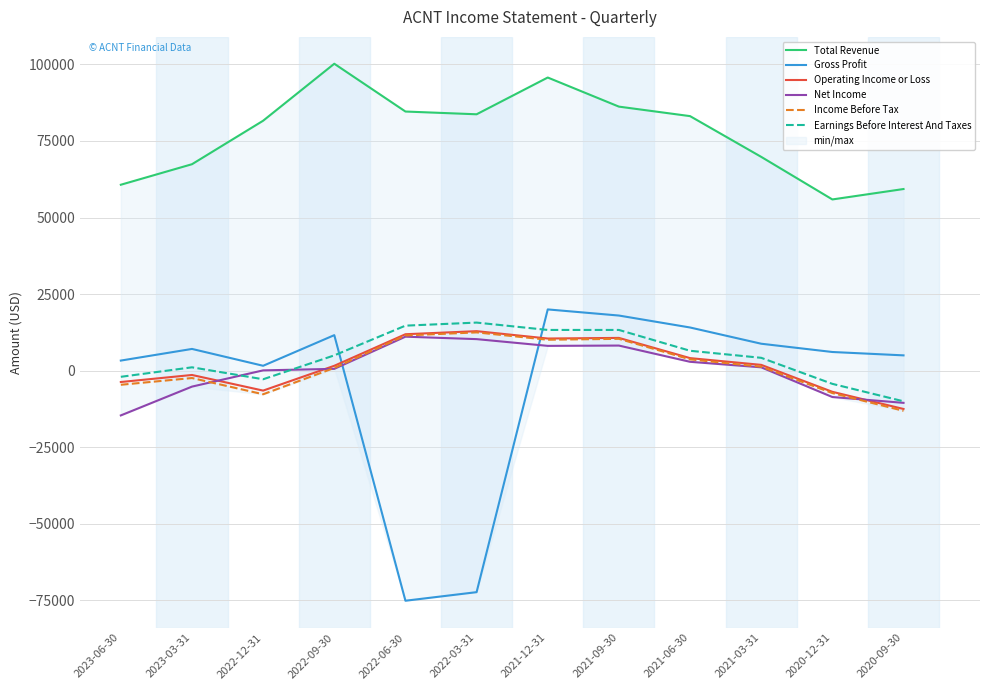

What is the label of the 10th point from the right?

2022-12-31